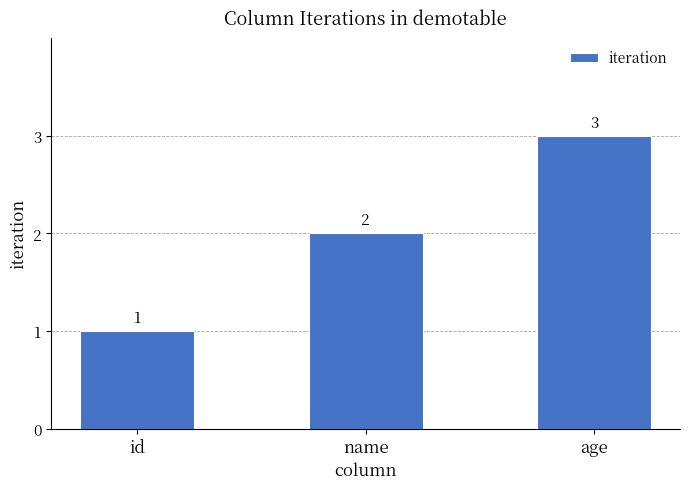

At which category does the chart reach its peak across all series?

age